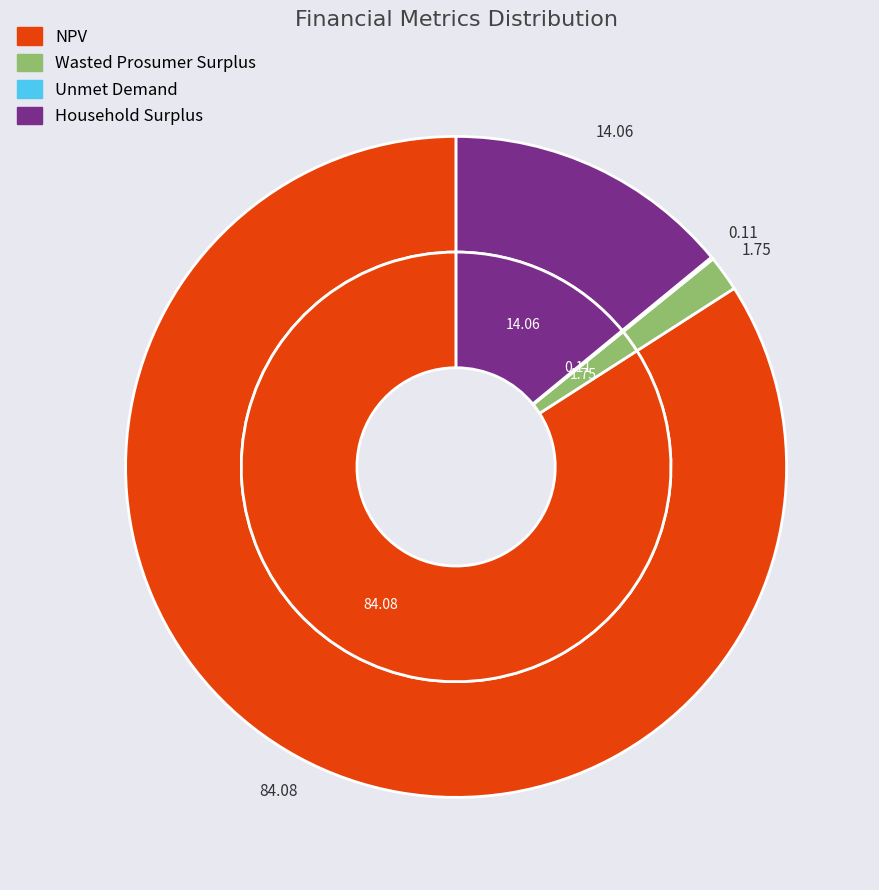

To the nearest percent, what is the average slice percentage?

25%